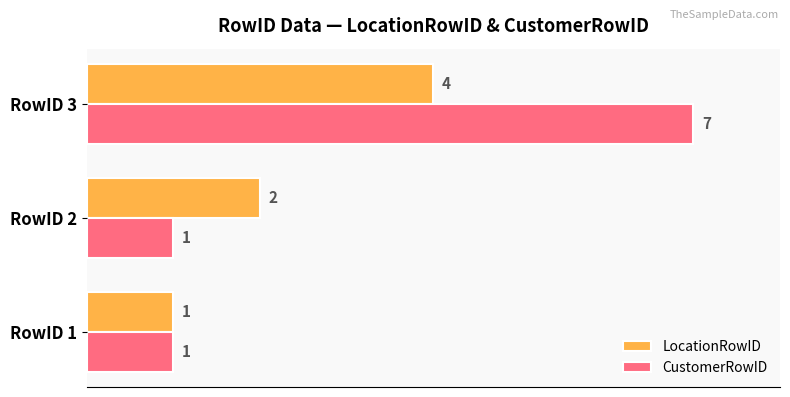

At how many categories does at least one series exceed 6?

1